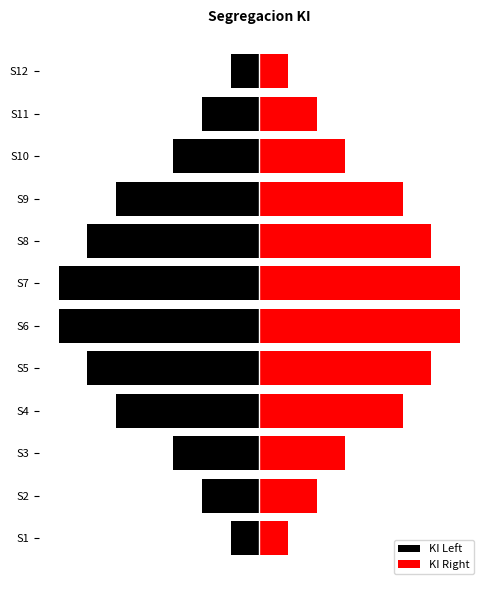

Where is KI Right nearest to the value 2?

S3